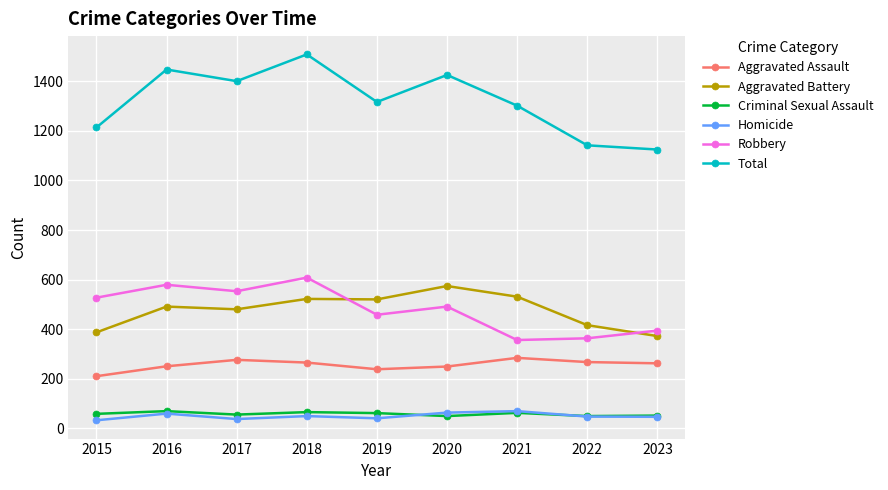

What is the value of the Robbery point at the 2nd from the left?

579